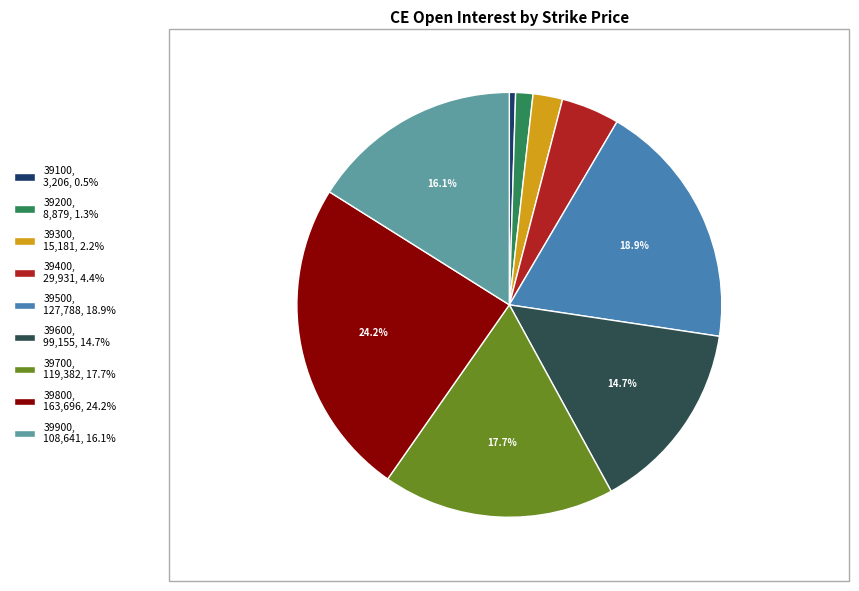

Is it true that 39200 is 12% of the pie?

False